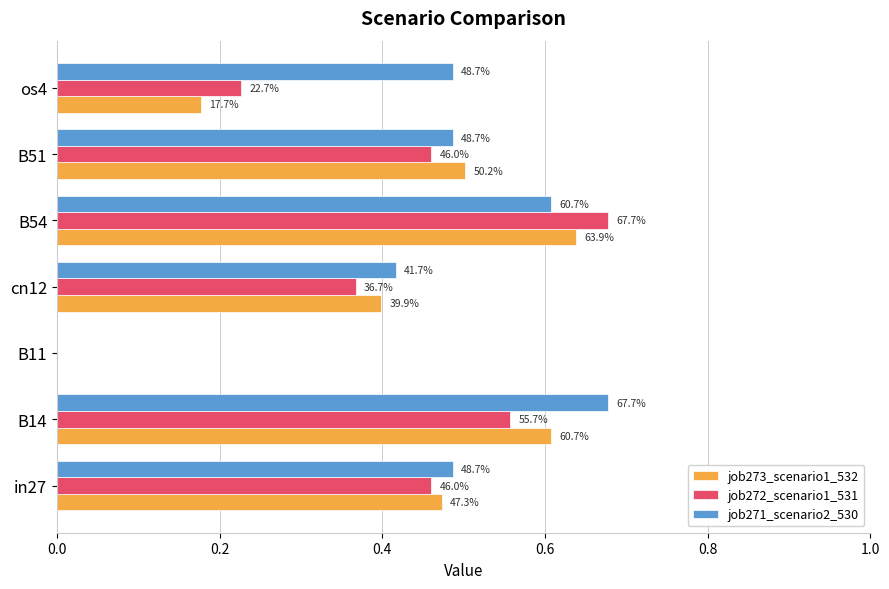

Which series has the largest total across all categories?

job271_scenario2_530